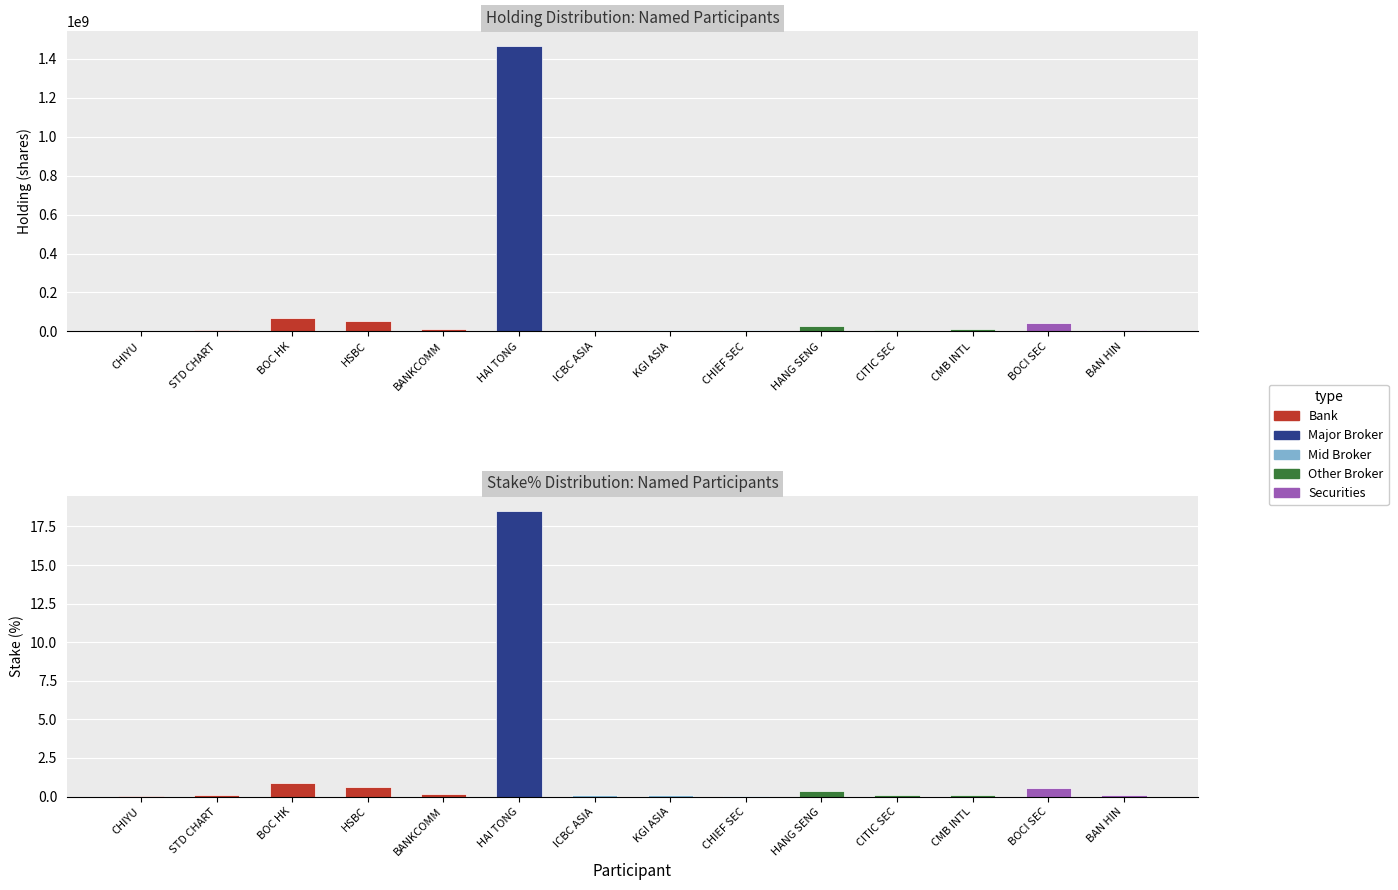

Which series has the largest total across all categories?

holding